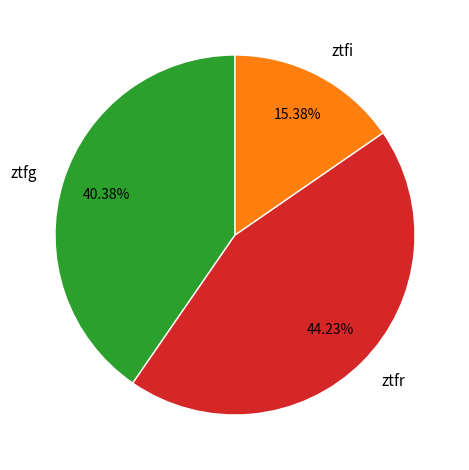

Which category has the smallest portion of the pie?

ztfi